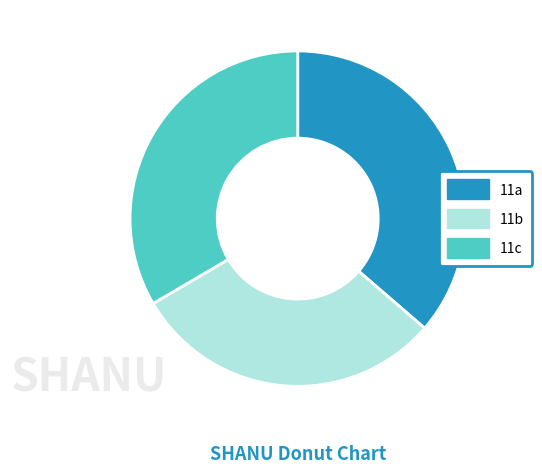

How many slices are in this pie chart?

3